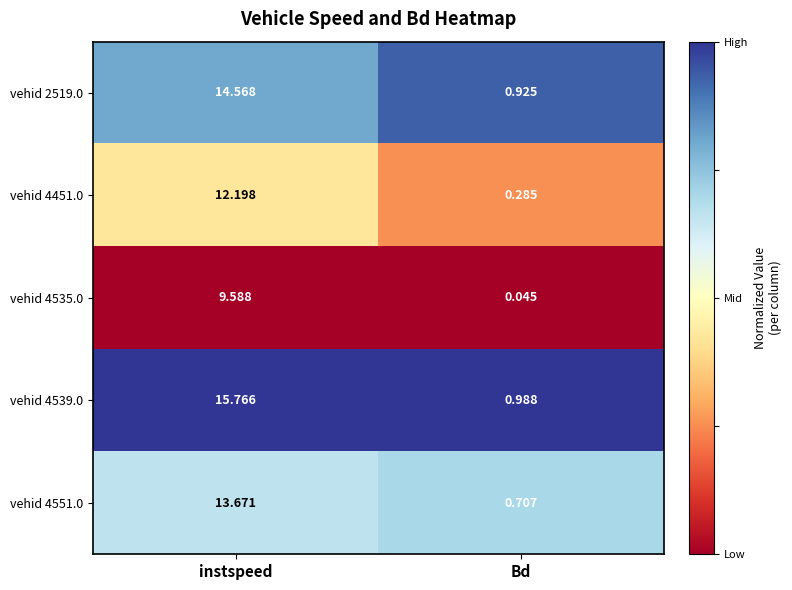

At which category does the chart reach its minimum across all series?

Bd